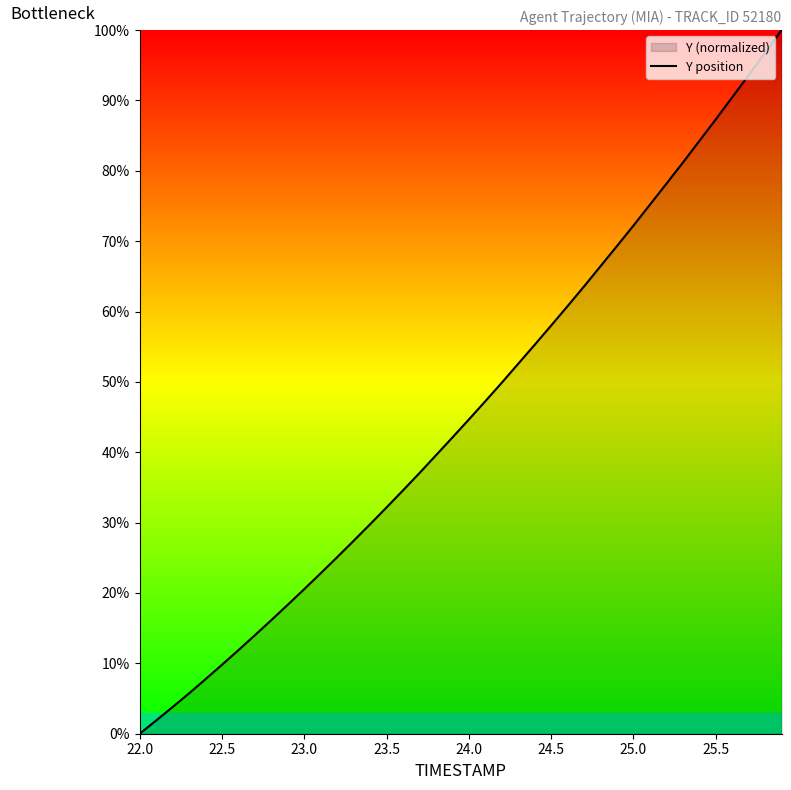

Reading right to left, list all the values displayed in this chart.

100.0	96.8	93.6	90.4	87.3	84.2	81.2	78.1	75.2	72.2	69.3	66.4	63.6	60.8	58.0	55.3	52.6	49.9	47.3	44.7	42.1	39.6	37.0	34.6	32.2	29.8	27.4	25.1	22.8	20.6	18.3	16.1	14.0	11.9	9.8	7.8	5.7	3.8	1.9	0.0